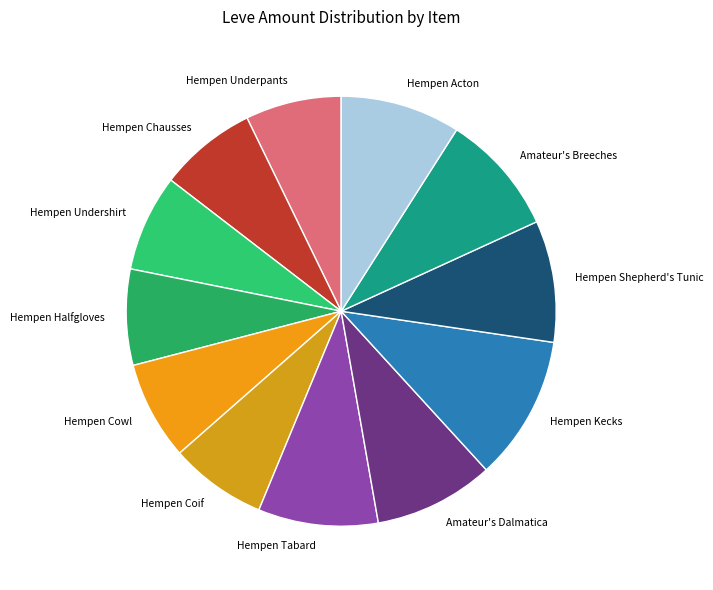

Is Hempen Tabard the majority of the pie?

No